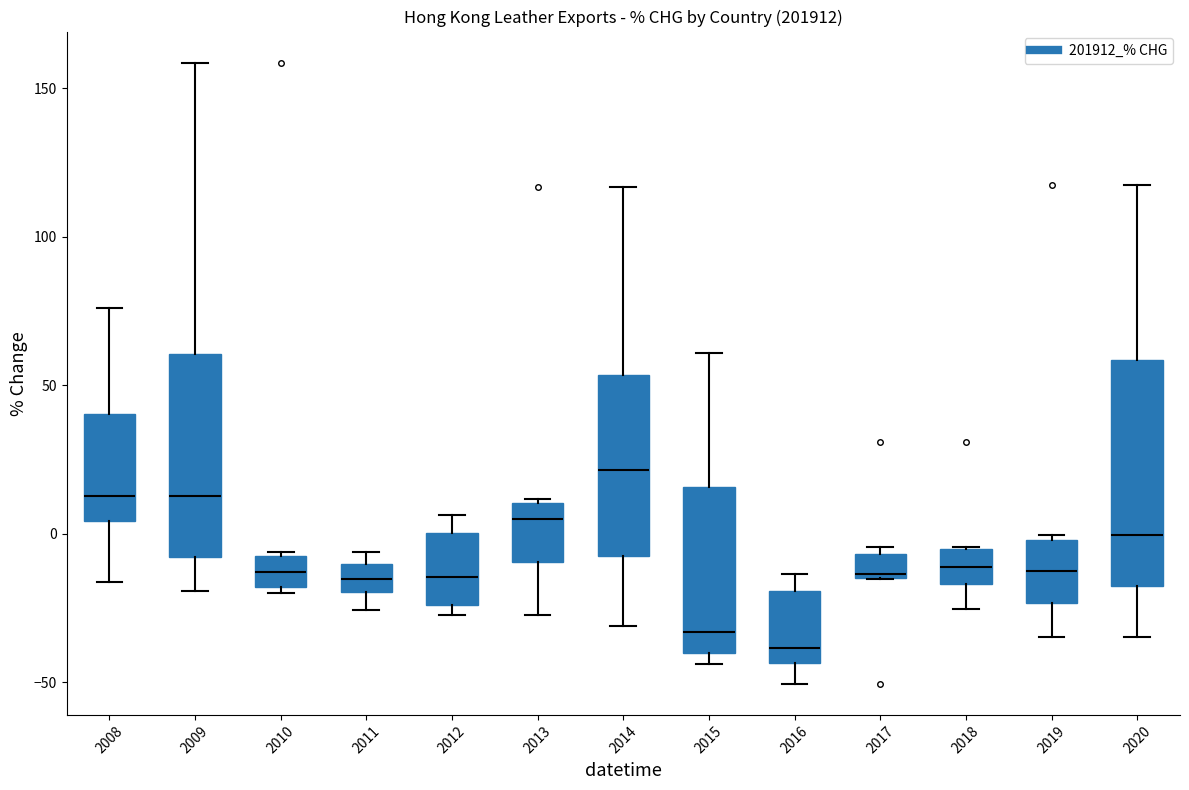

Reading left to right, read every box against the y-axis: the position of its median line, the range the box covers, and the ends of its whiskers. The values are not printed on the chart, so give them approximately, as read against the axis.

2008: median 15, box 5 to 40, whiskers -15 to 75
2009: median 15, box -10 to 60, whiskers -20 to 160
2010: median -15, box -20 to -5, whiskers -20 (just below the box's lower edge) to -5
2011: median -15, box -20 to -10, whiskers -25 to -5
2012: median -15, box -25 to 0, whiskers -25 (just below the box's lower edge) to 5
2013: median 5, box -10 to 10, whiskers -25 to 10
2014: median 20, box -10 to 55, whiskers -30 to 115
2015: median -35, box -40 to 15, whiskers -45 to 60
2016: median -40, box -45 to -20, whiskers -50 to -15
2017: median -15, box -15 to -5, whiskers -15 to -5 (just above the box's upper edge)
2018: median -10, box -15 to -5, whiskers -25 to -5
2019: median -10, box -25 to 0, whiskers -35 to 0 (just above the box's upper edge)
2020: median 0, box -20 to 60, whiskers -35 to 115